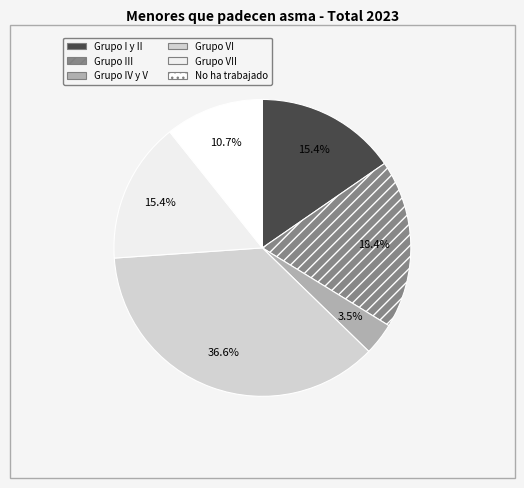

Which category has the biggest portion of the pie?

Grupo VI